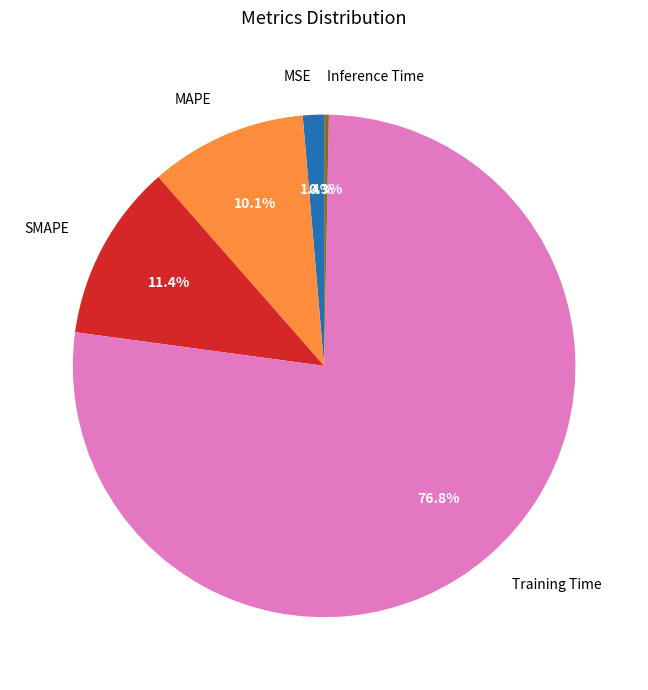

How much of the chart is everything except SMAPE?

88.6%